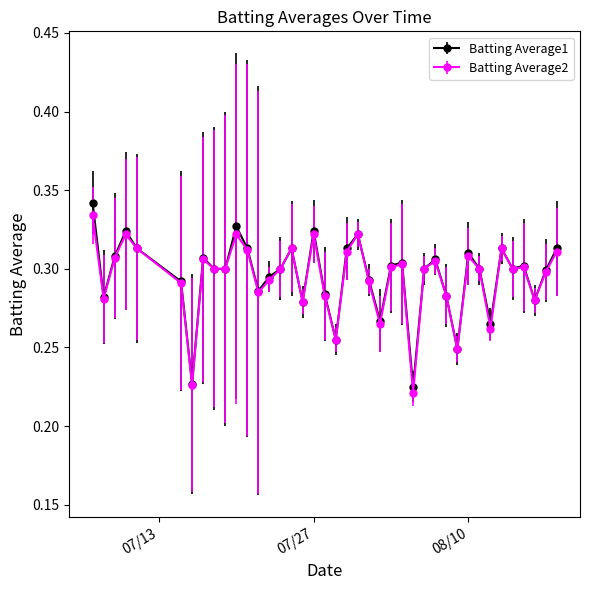

Which series has the widest spread of values?

Batting Average1